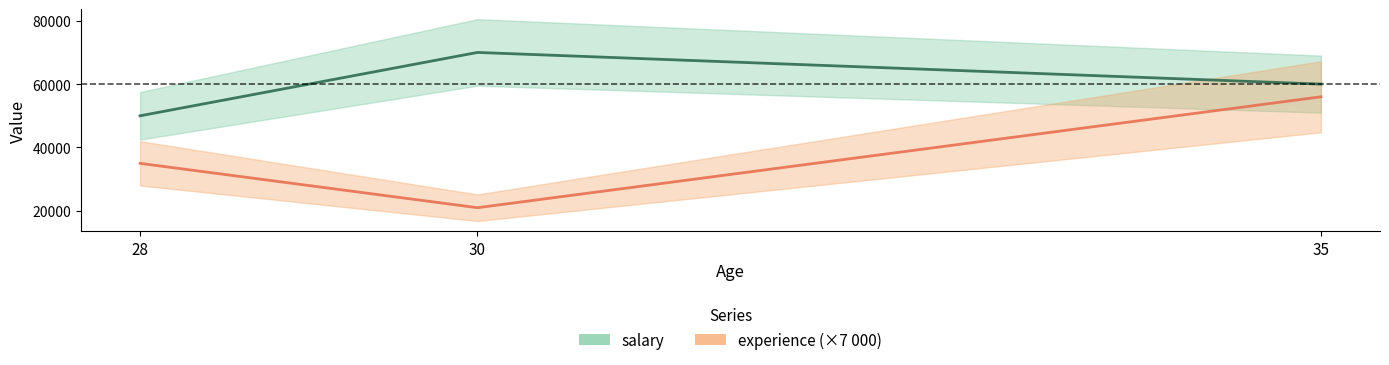

Which category has the highest value in the experience series?

35